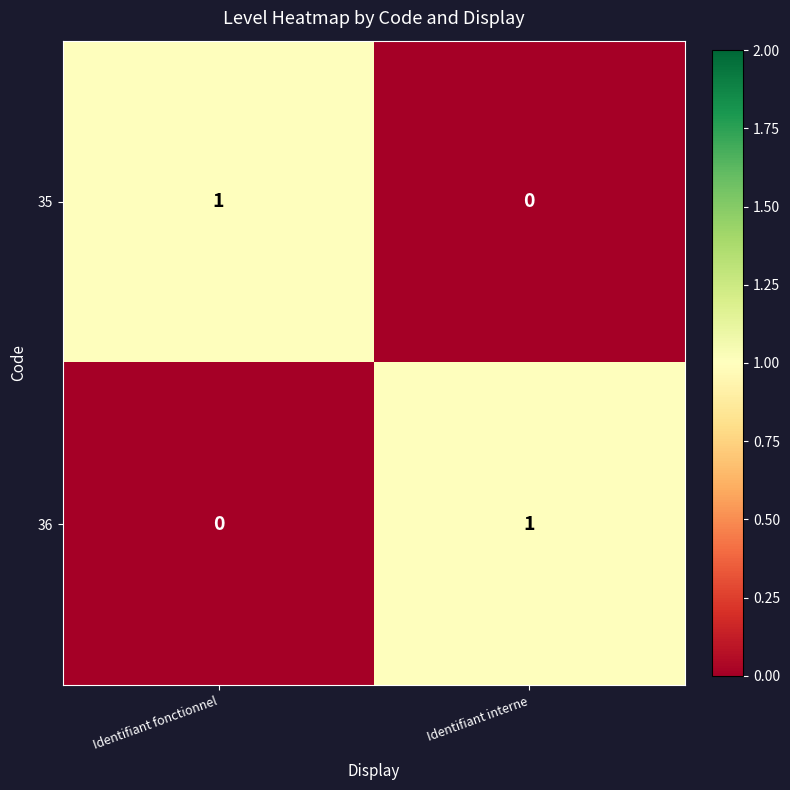

How many categories are shown in the chart?

2